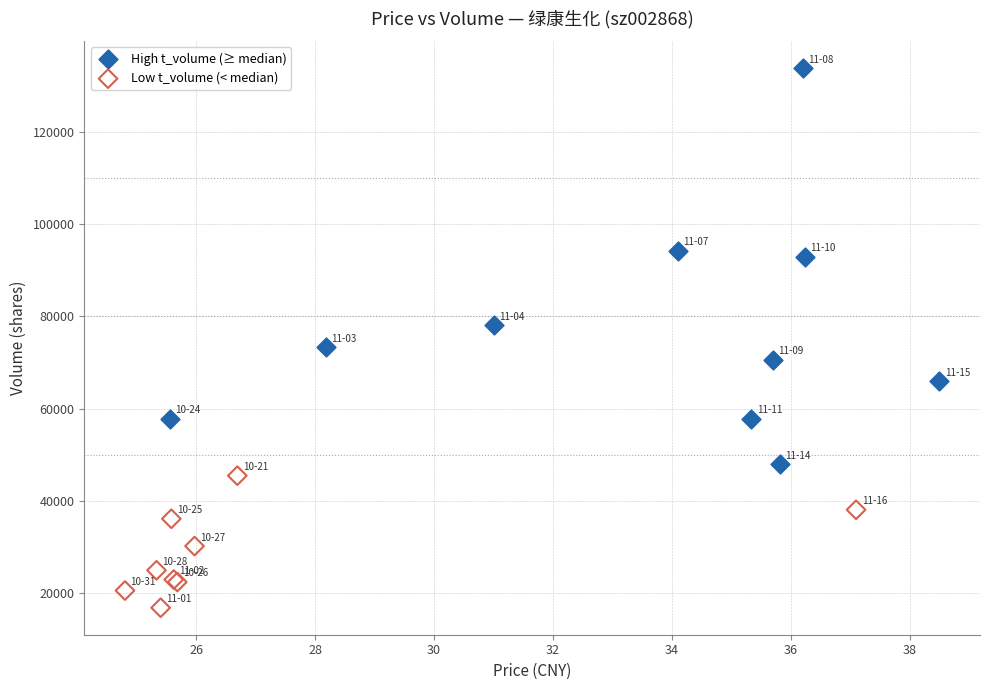

Which series reaches the minimum Y coordinate?

Low t_volume (< median)